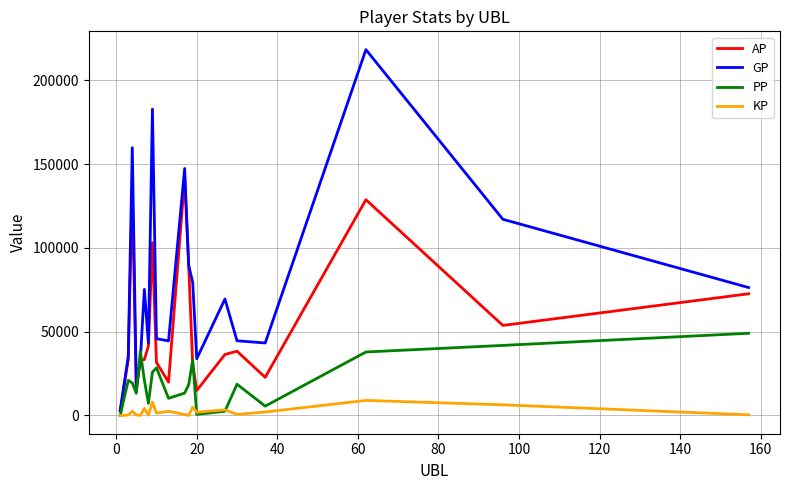

What are all the series names shown in the legend?

AP, GP, PP, KP